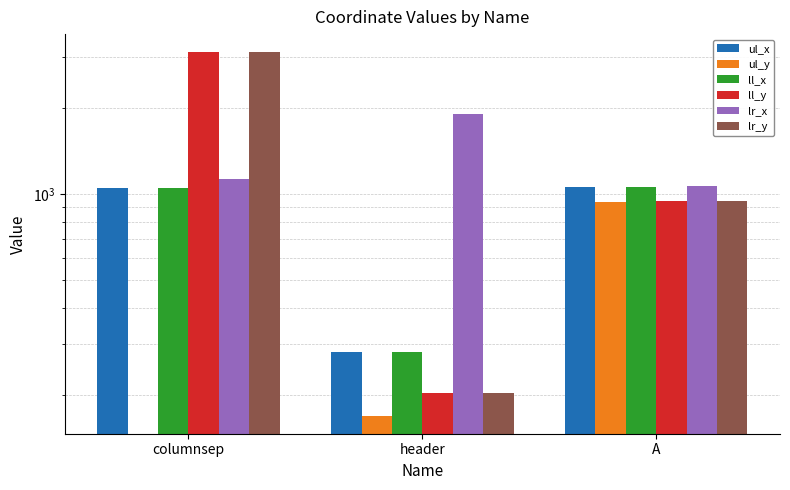

Are the bars grouped side by side (vs. stacked)?

Yes